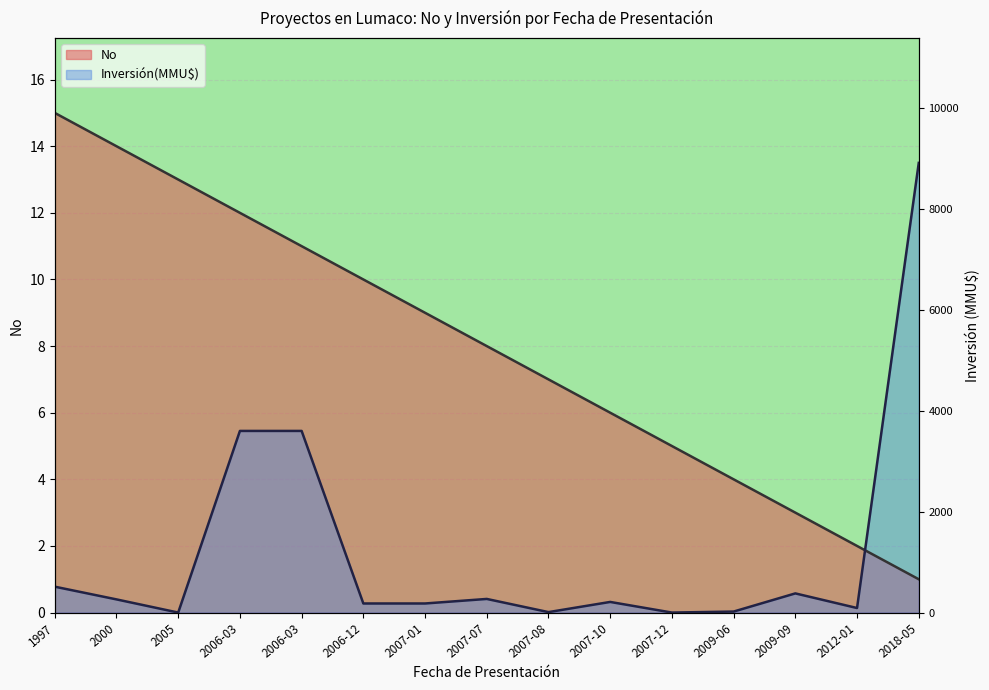

What is the value of the No point at the 12th from the left?

4.0